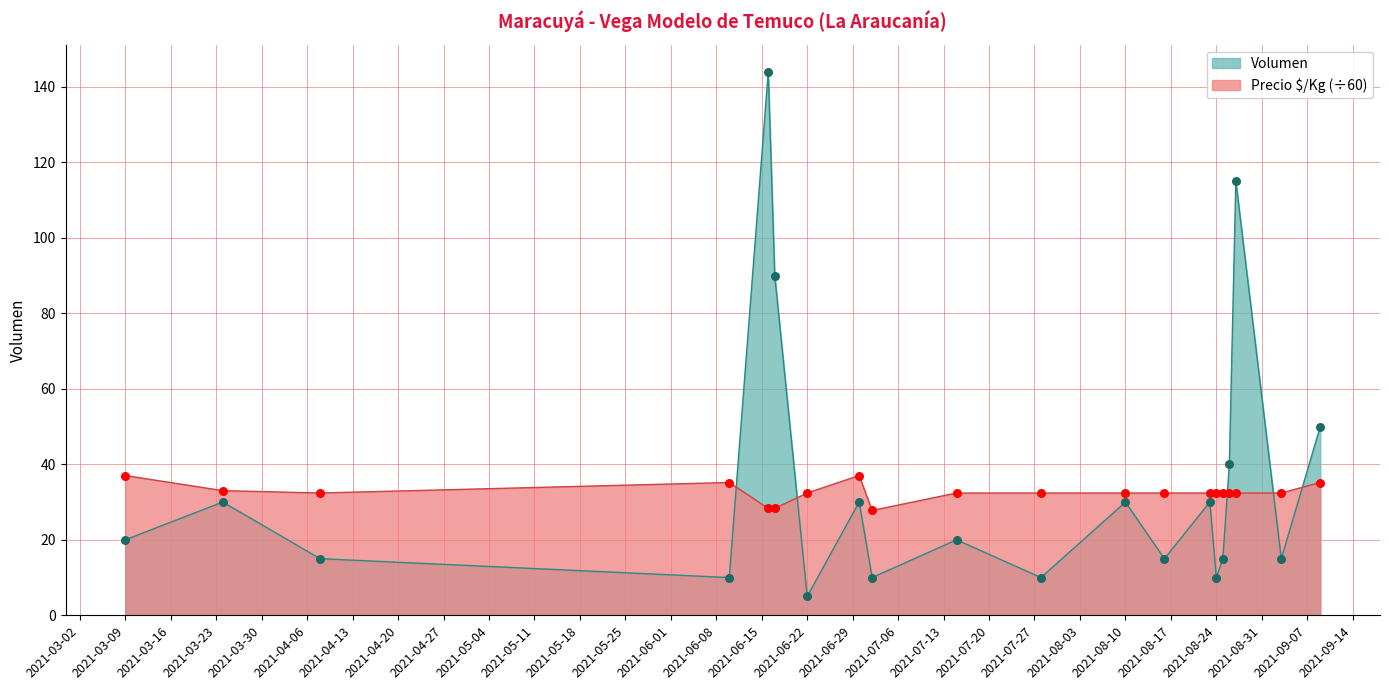

Is the value of Precio $/Kg at 2021-08-10 greater than the value of Volumen at 2021-06-30?

Yes